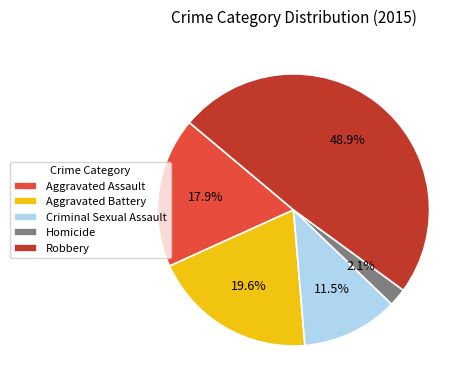

How many slices are in this pie chart?

5